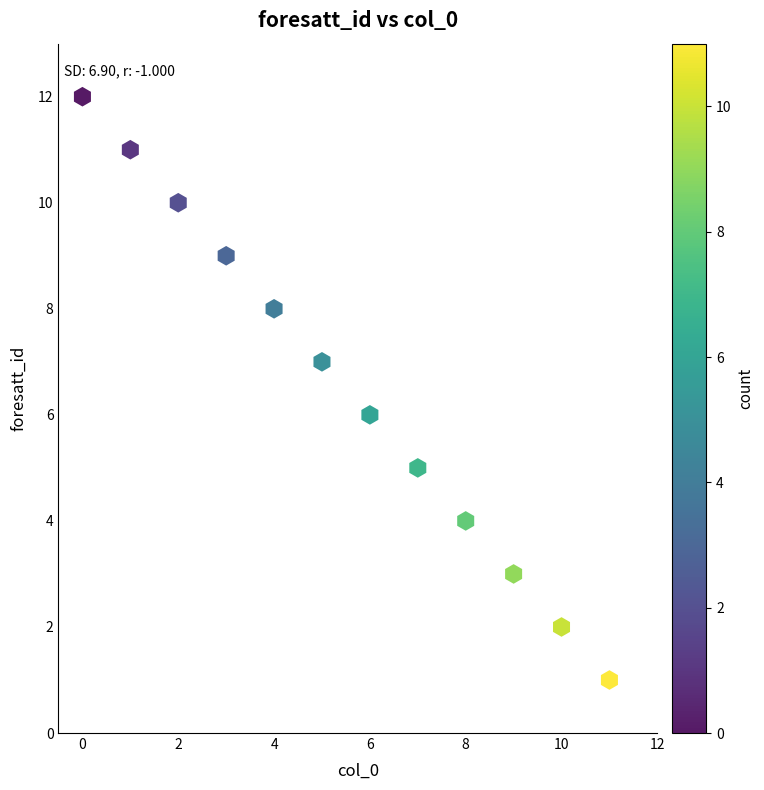

What is the range of Y values (max minus min)?

11